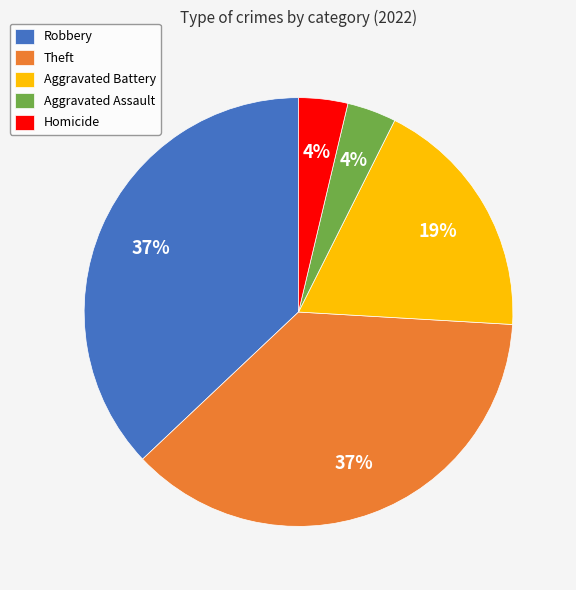

What percentage is the Homicide slice, to the nearest percent?

4%